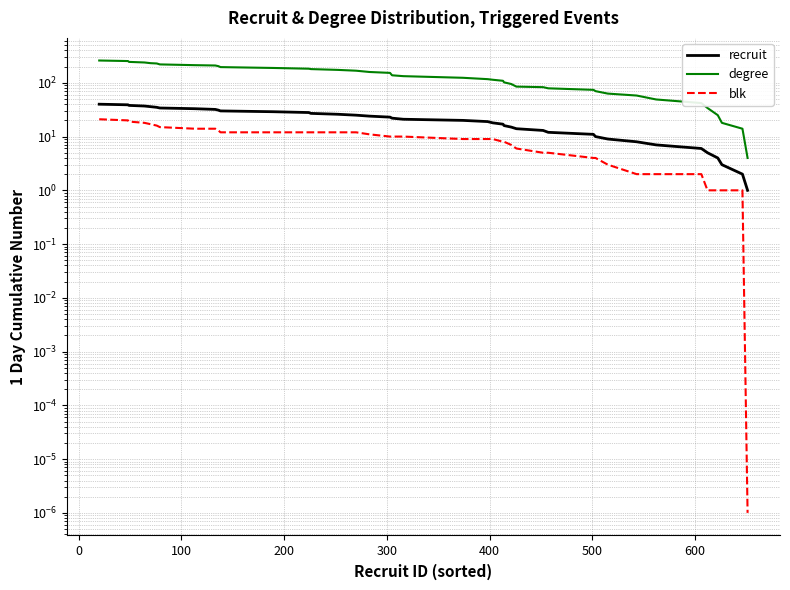

True or false: degree has more than 0 points higher than both neighbors.

False